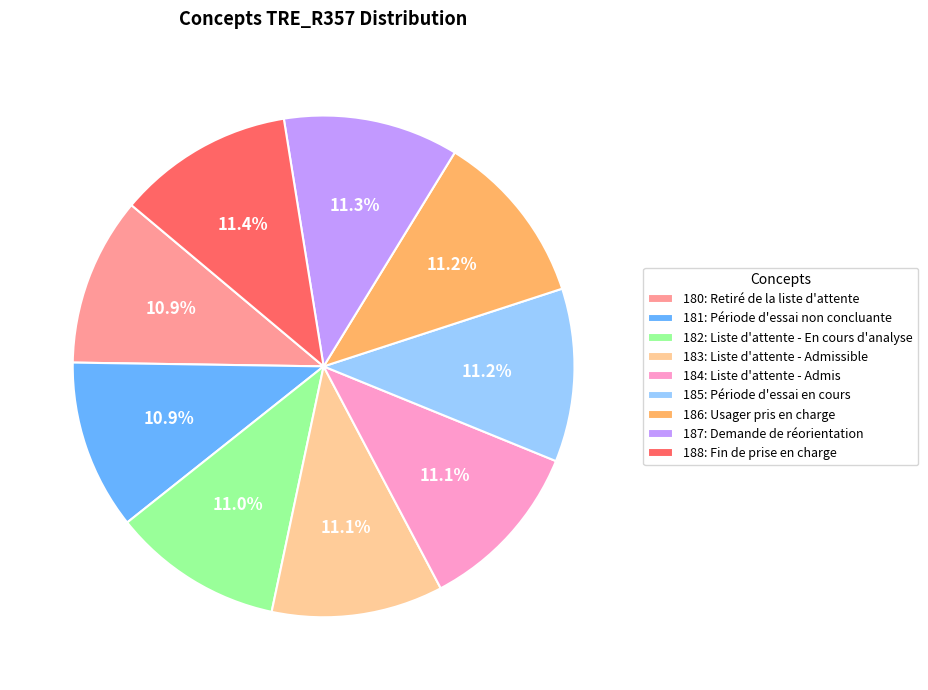

Approximately how many times larger is the value at 187: Demande de réorientation compared to 186: Usager pris en charge?

1.0